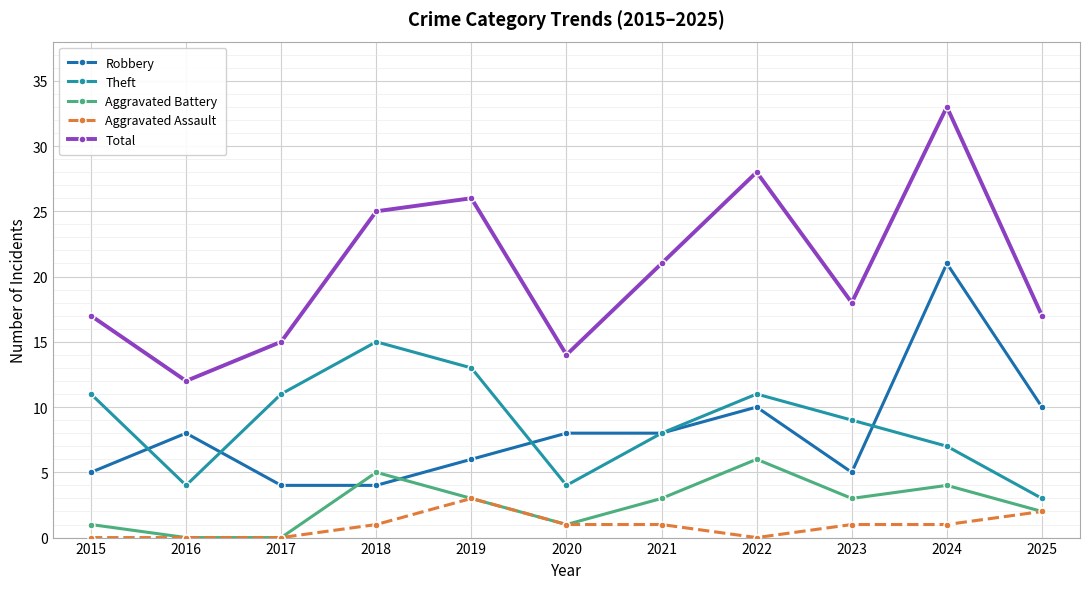

Where is Total nearest to the value 22?

2021